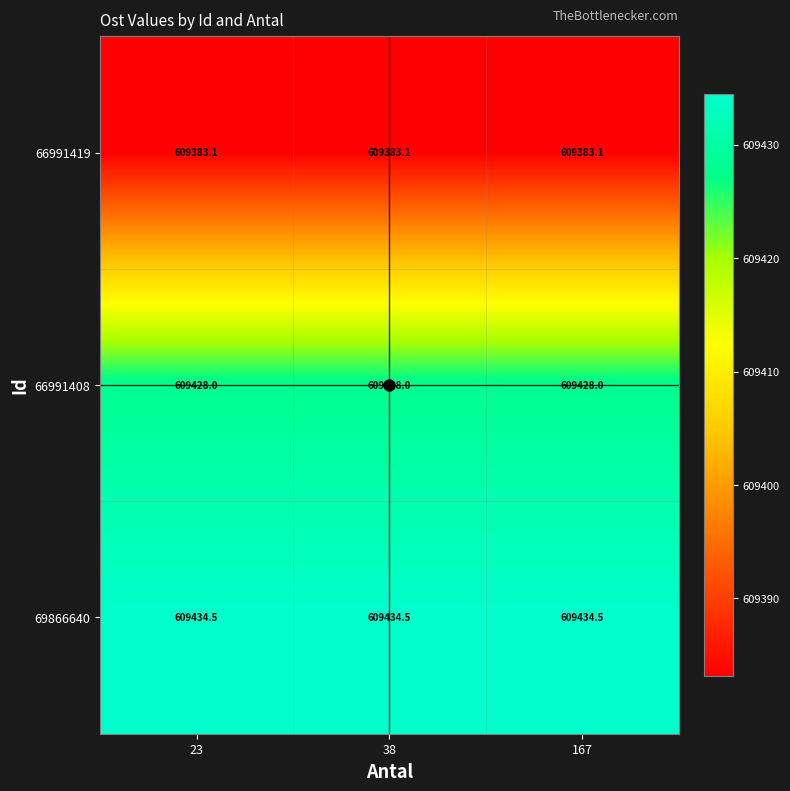

What is the maximum value shown in the chart?

609434.5